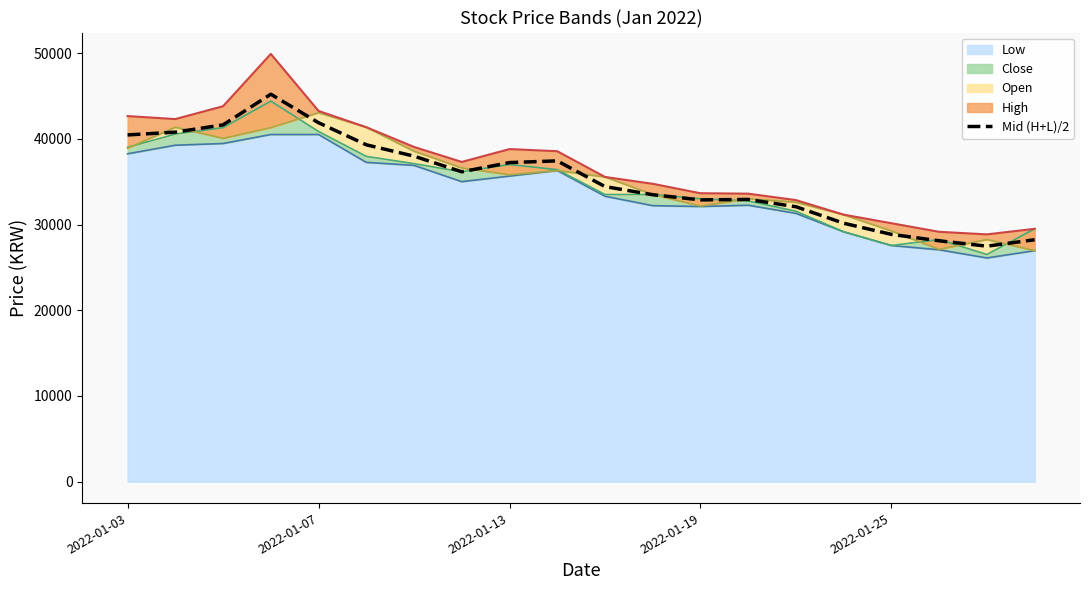

What is the difference between the values at 6 and 13?

5050